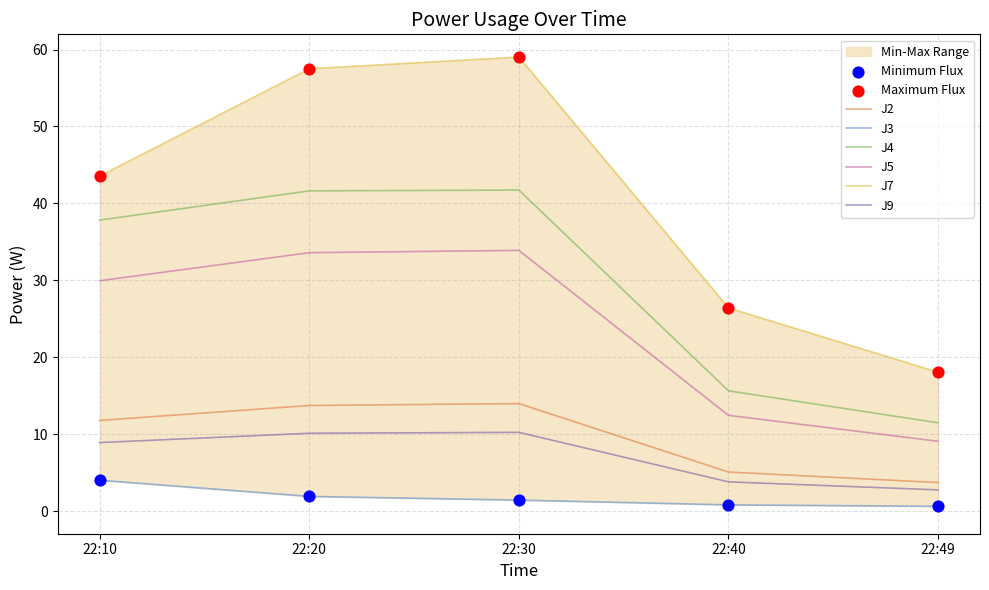

What are all the series names shown in the legend?

J2, J3, J4, J5, J7, J9